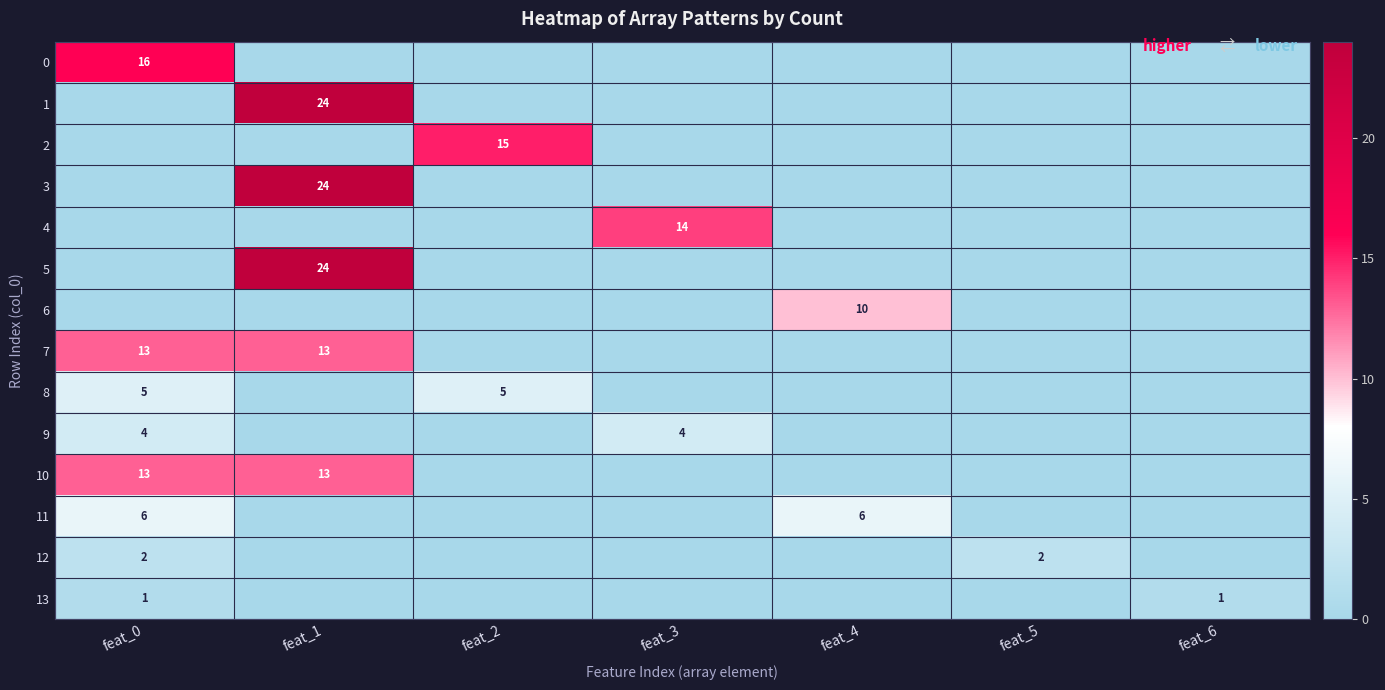

The 8 series shows 5 at feat_0. True or false?

True